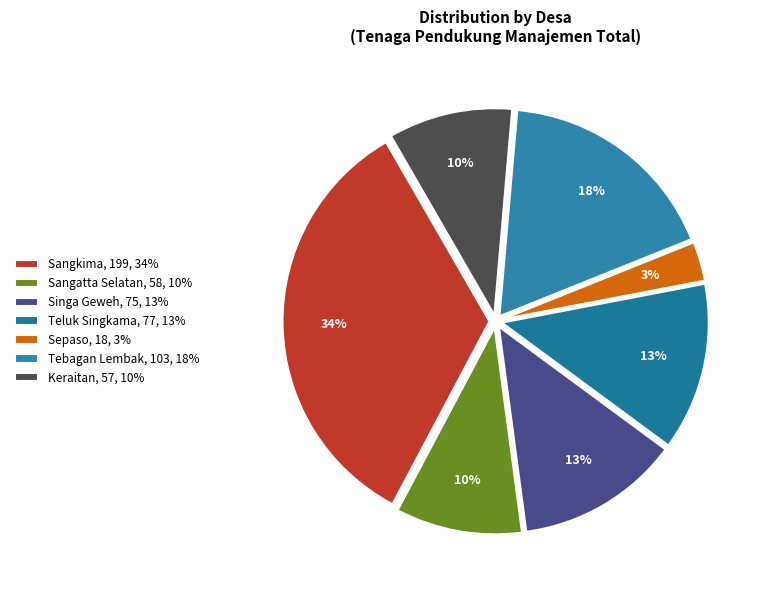

How many slices are in this pie chart?

7